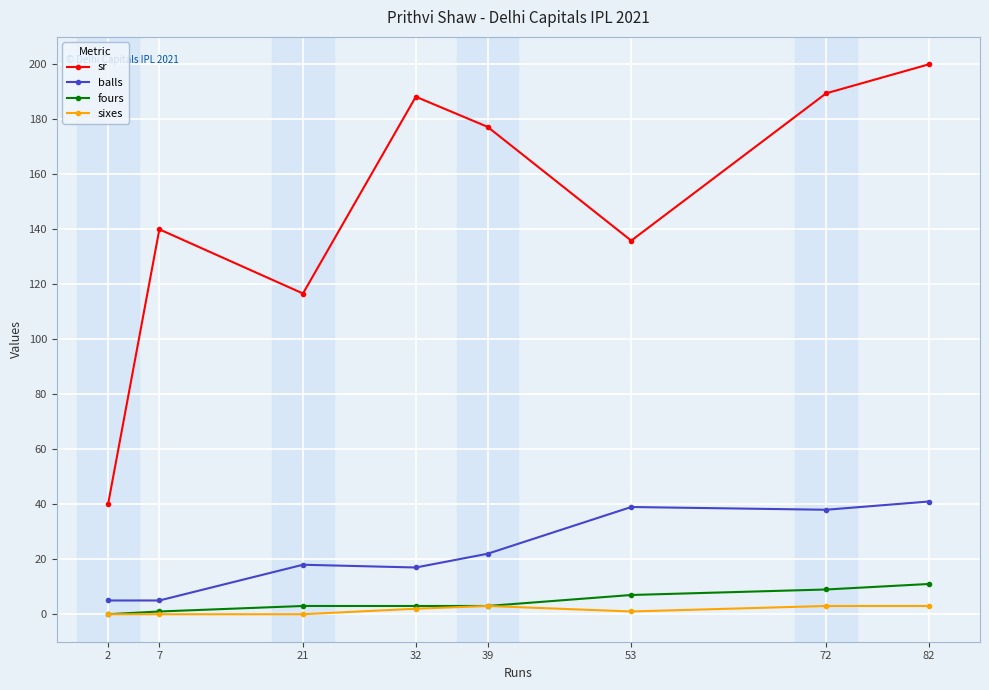

True or false: sixes has a value of 0.0 at 7.

True